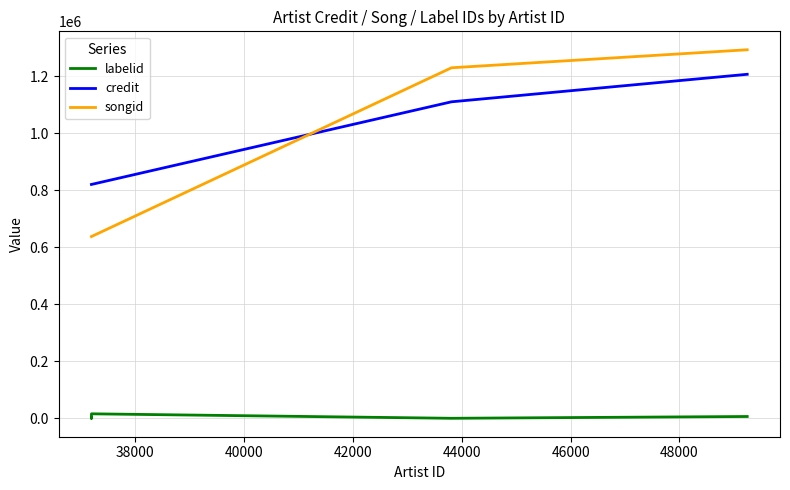

Reading left to right, transcribe all the data shown in this chart.

labelid: 405	-1	15718	11	6310
credit: 820601	820601	820601	1110580	1207120
songid: 637771	637771	637771	1229987	1293213